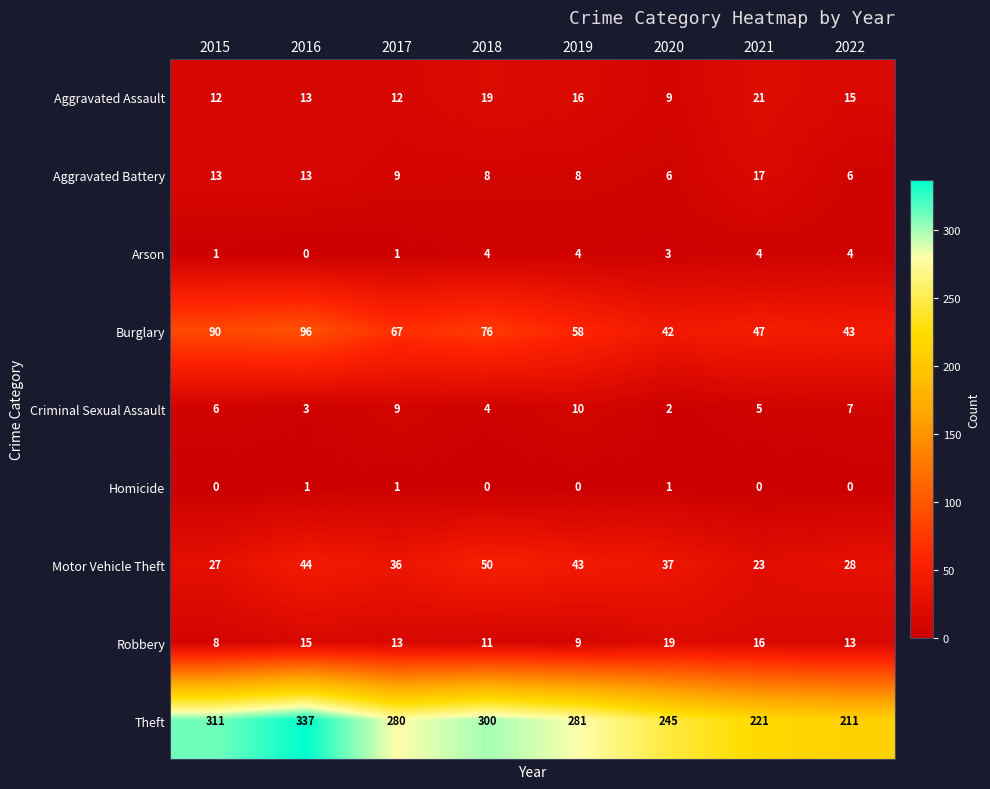

Which series changed the most between 2015 and 2018?

Motor Vehicle Theft